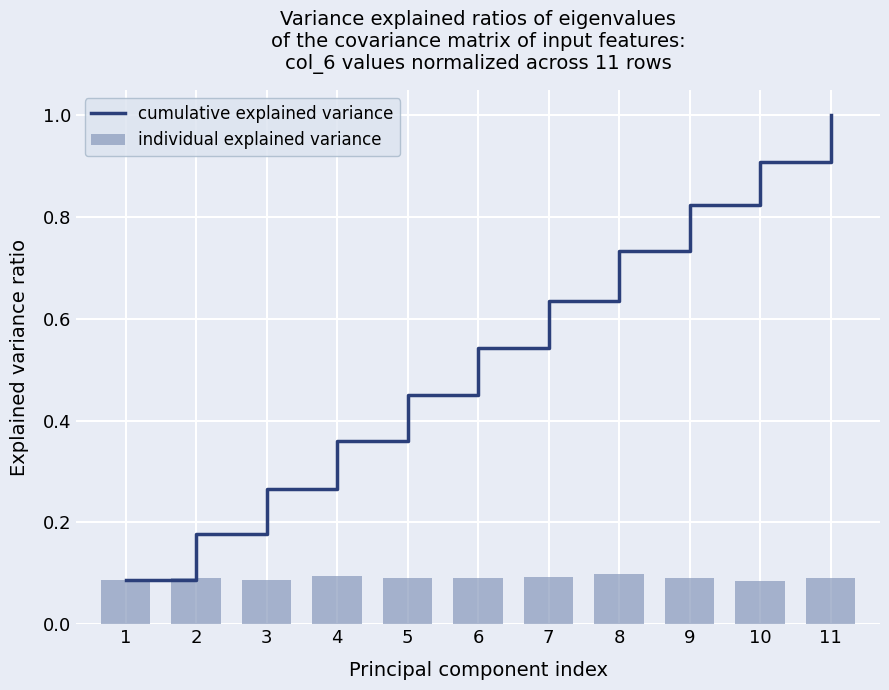

What is the value of the cumulative explained variance bar at the 11th from the left?

1.0